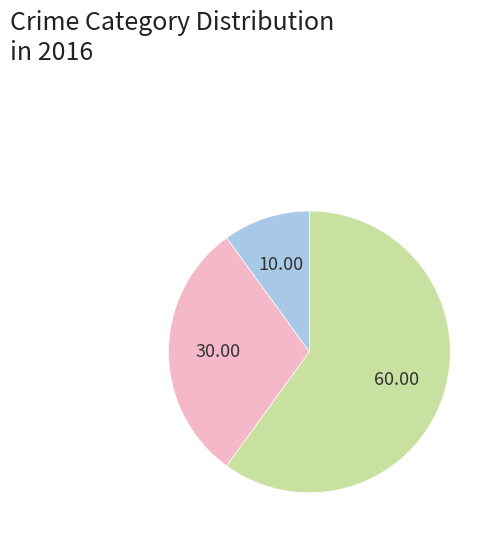

Does any single category account for the majority?

Yes